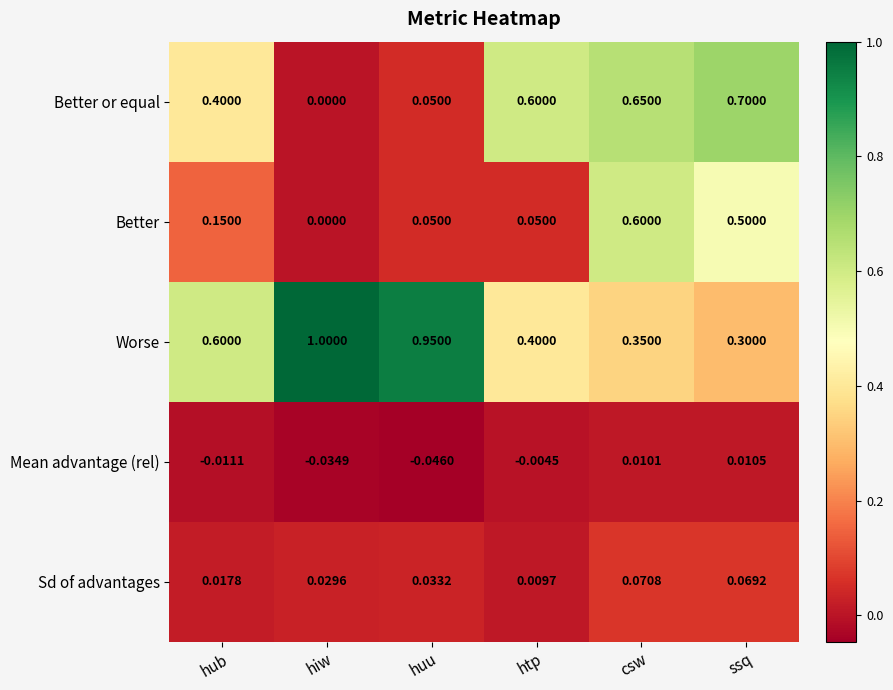

How many positive values does the Better series have?

5